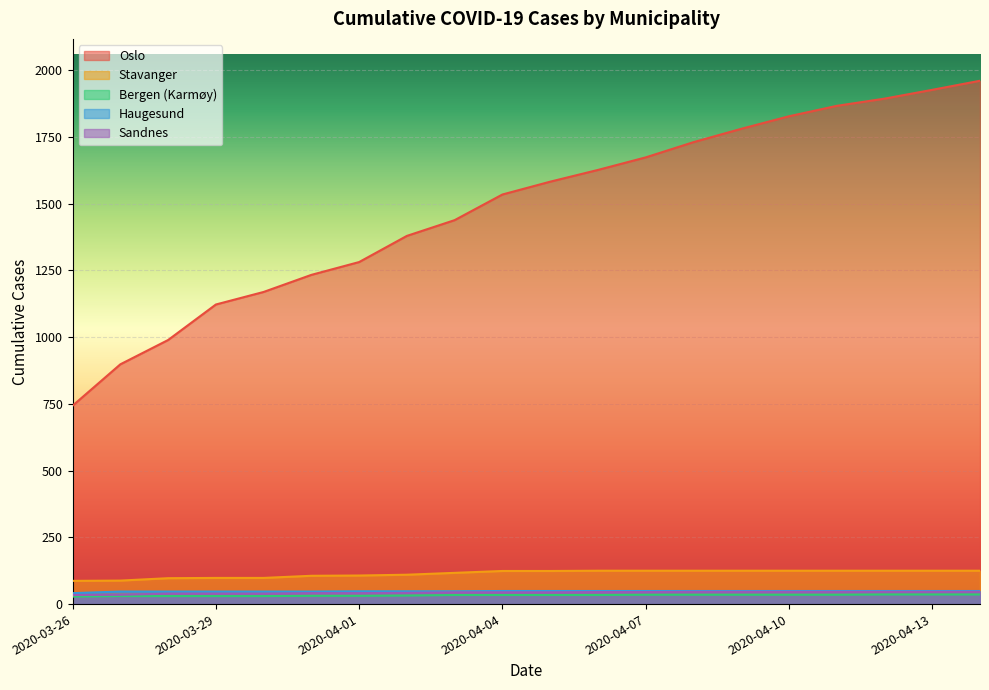

The value of Sandnes at 2020-04-12 is 46. True or false?

True